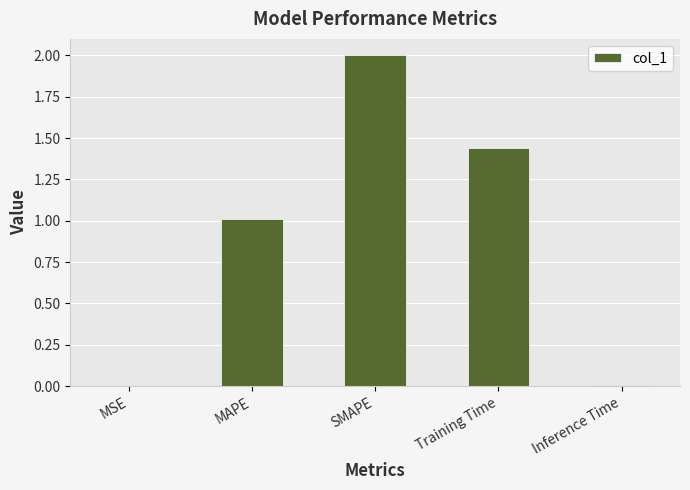

How many data points are above 1?

3